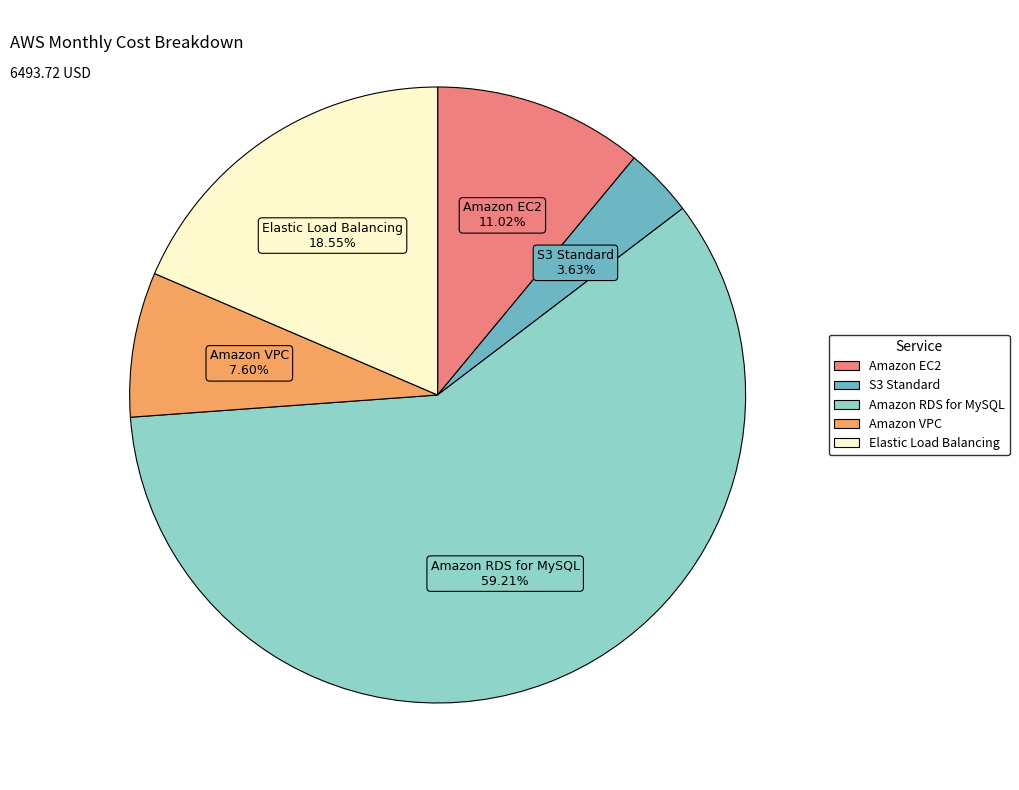

Is there any slice that represents more than half of the pie?

Yes